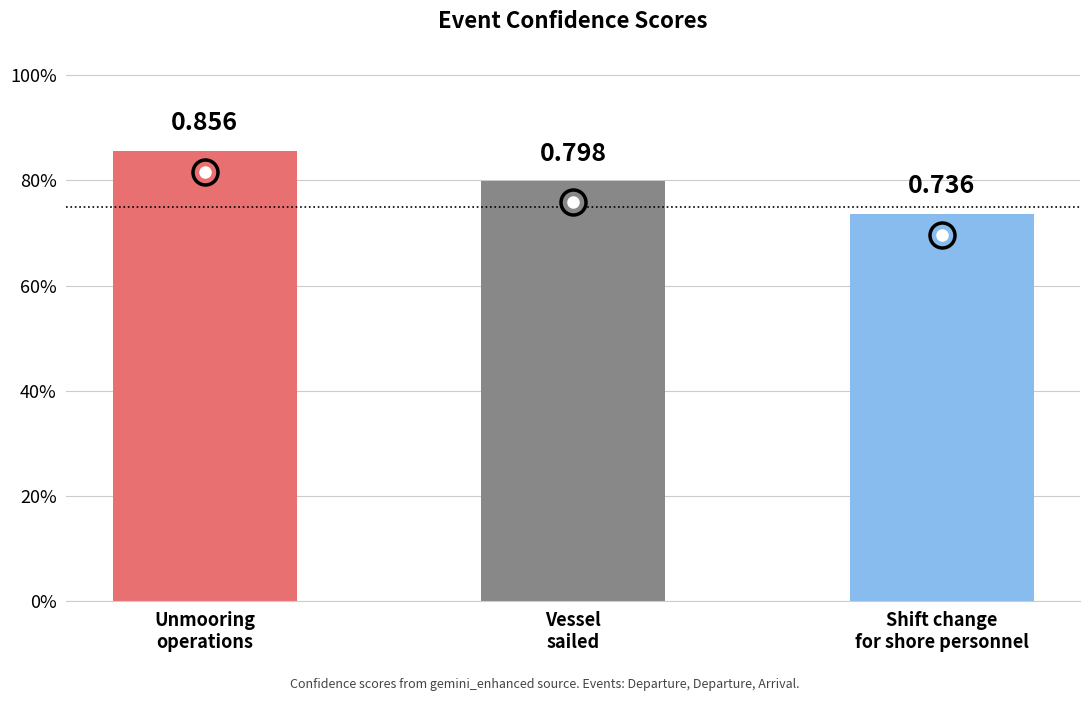

Is it true that the value at Vessel sailed. is 1.1?

False